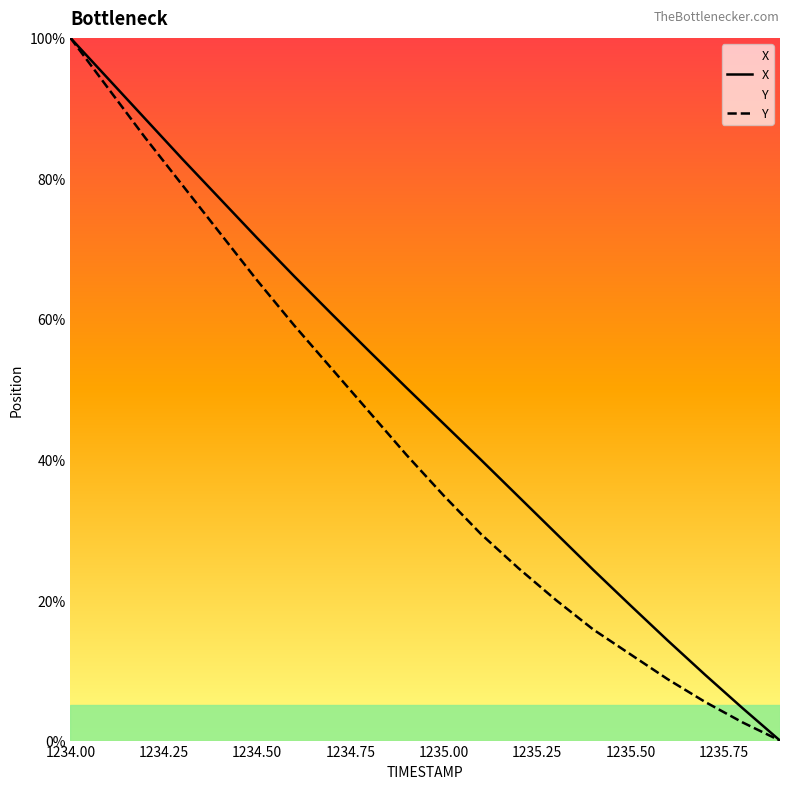

At which category is the sum across all series the highest?

1234.00